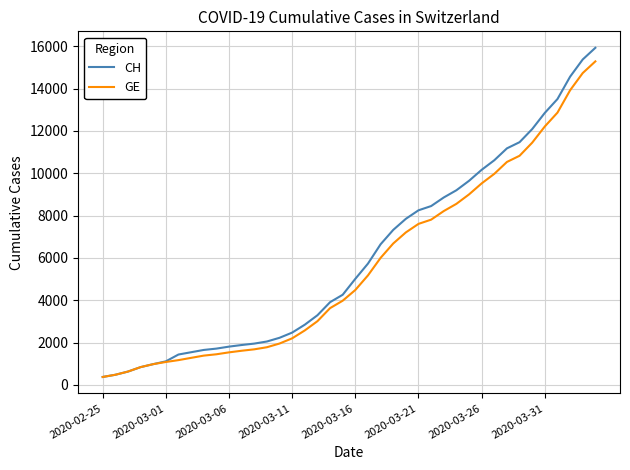

Which series has the largest range (max minus min)?

CH